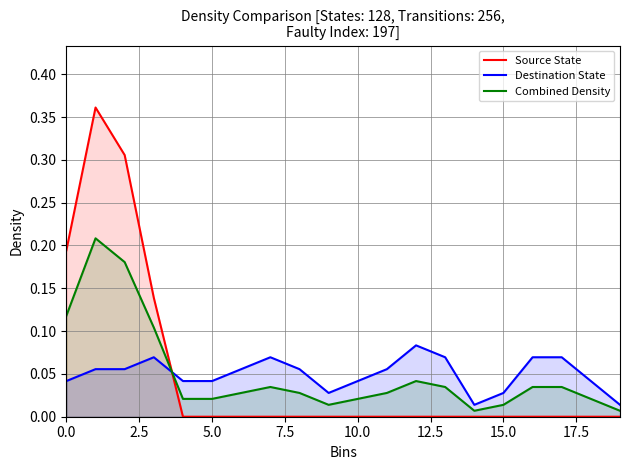

Rank the series by their maximum value, from highest to lowest.

Source State, Combined Density, Destination State